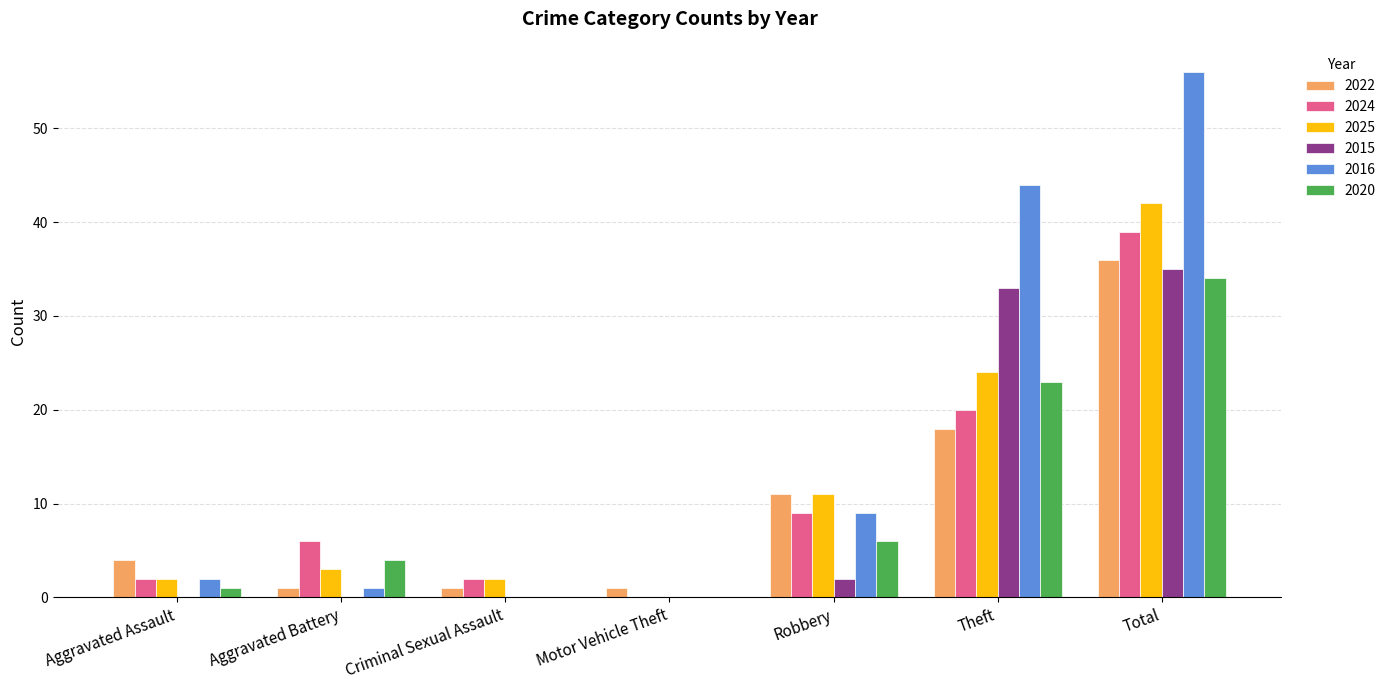

True or false: 2015 has a value of 0 at Aggravated Assault.

True